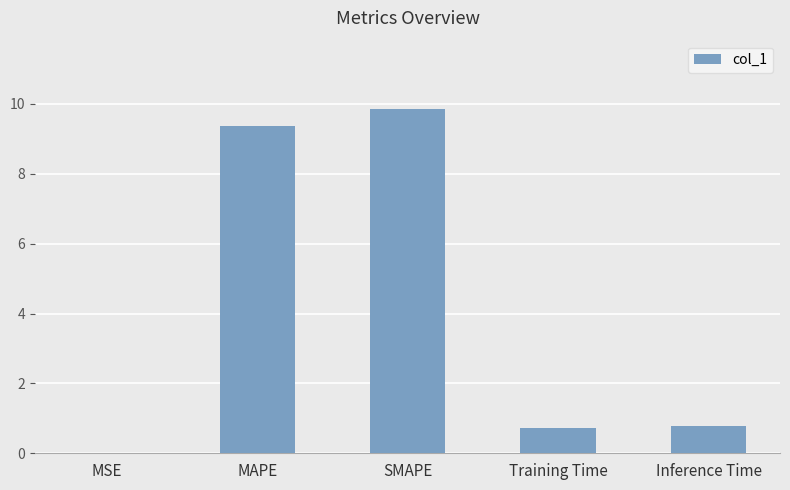

What is the difference between the values at SMAPE and Inference Time?

9.1